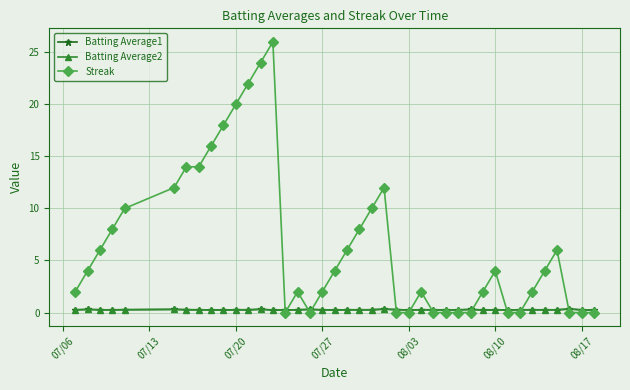

Which series has the largest range (max minus min)?

Streak